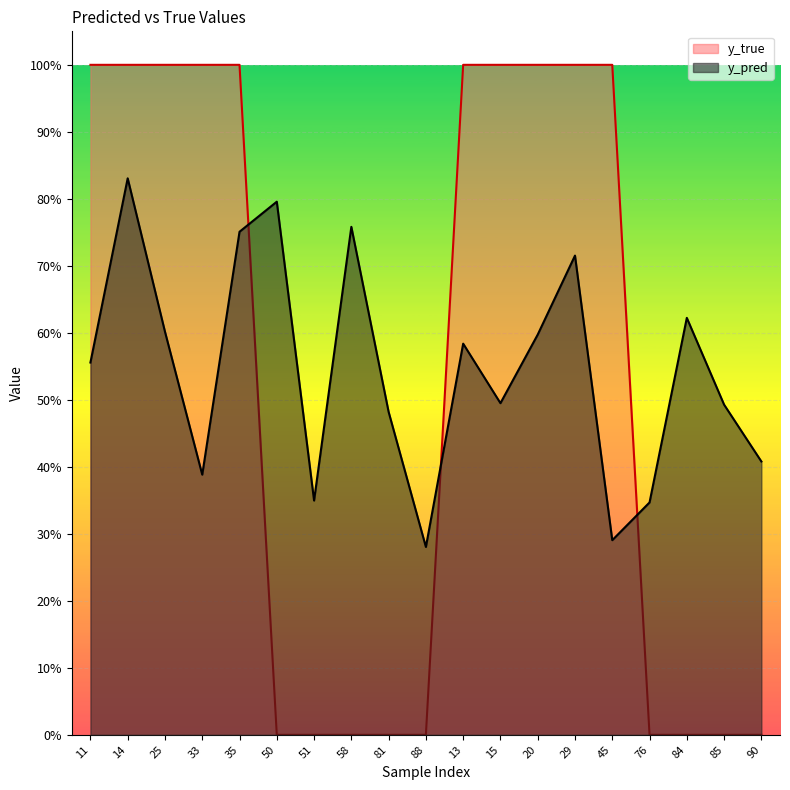

What position from the right is 85?

2